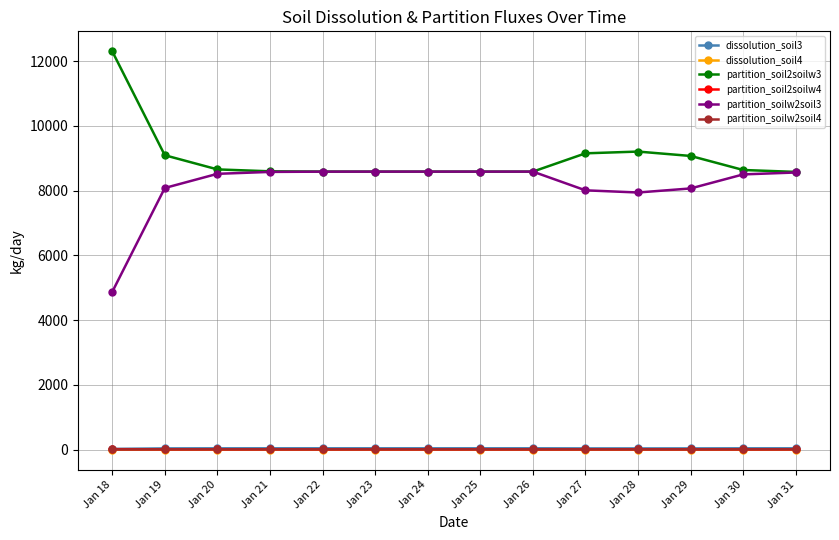

Does the chart have visible grid lines?

Yes